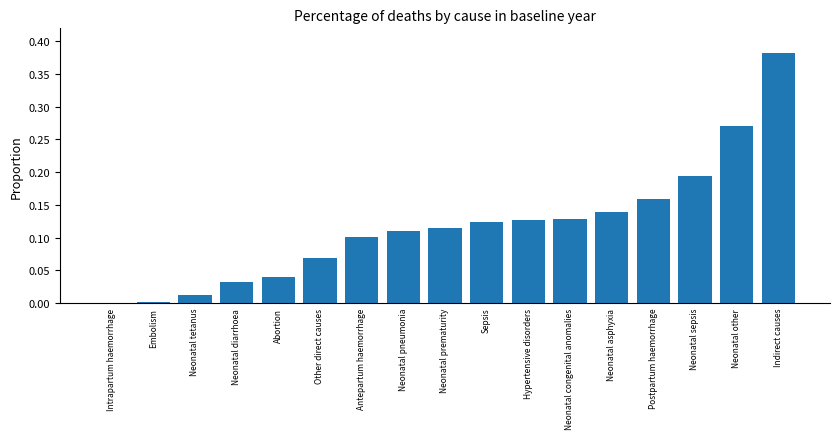

What is the sum of all values?

2.0